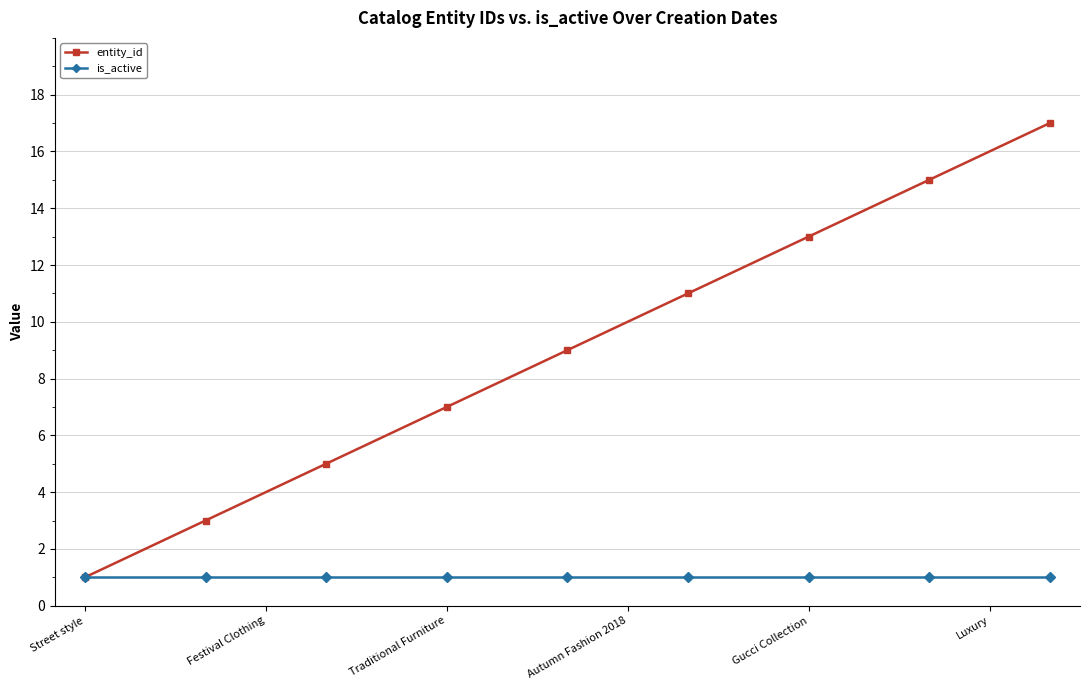

List the series in order of their overall mean, lowest first.

is_active, entity_id